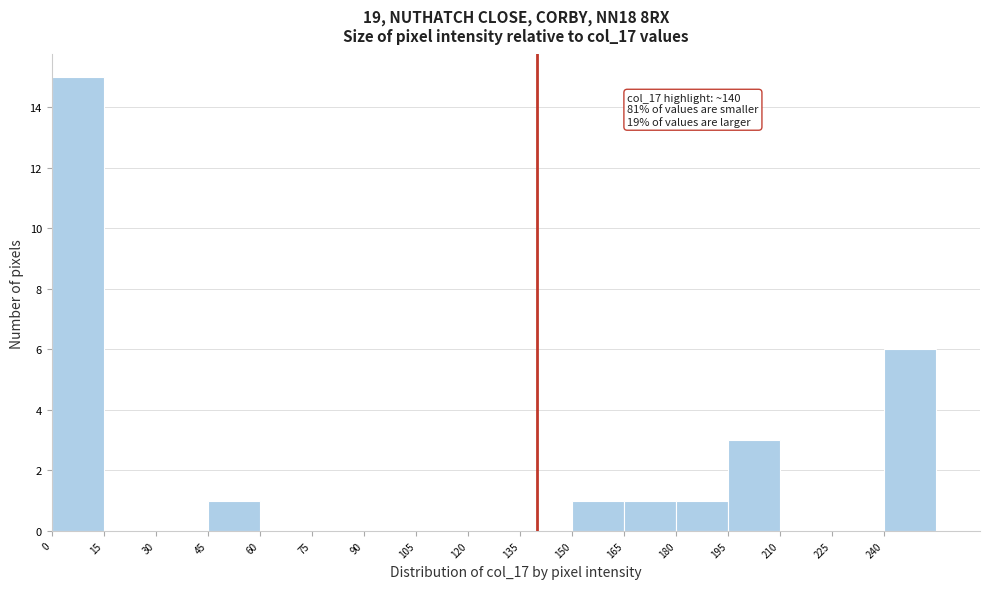

Which range on the x-axis has the tallest bar?

0 to 15